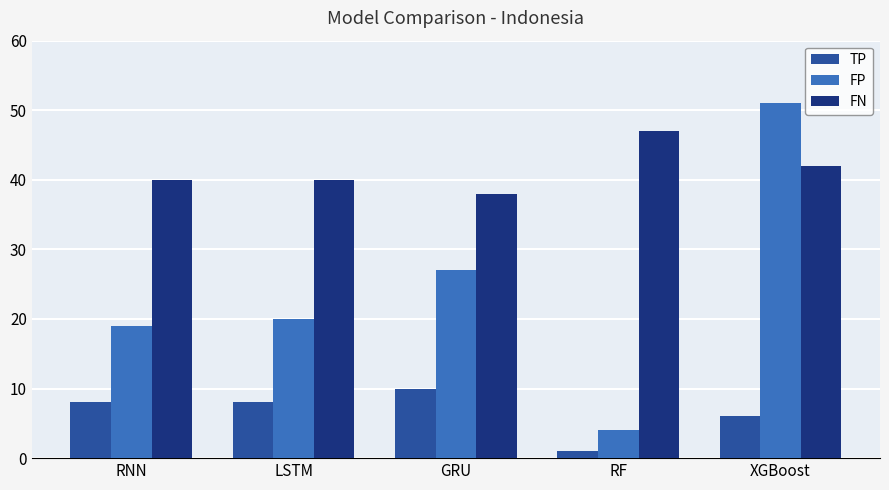

Rank the series at LSTM from lowest to highest value.

TP, FP, FN